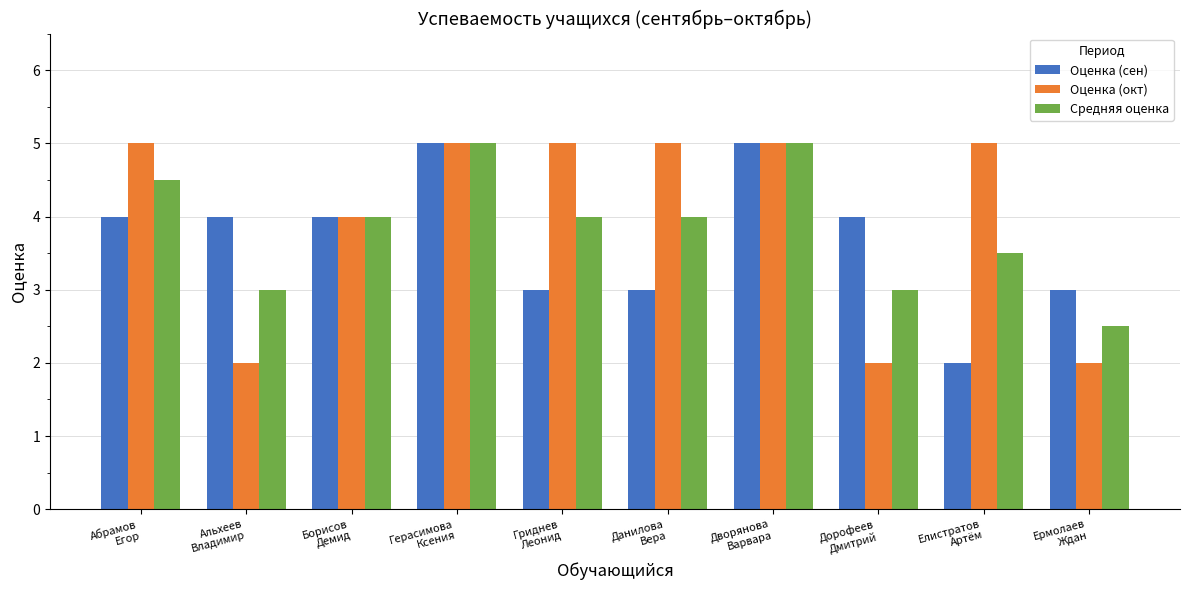

Is the value of Оценка (сен) at Данилова
Вера greater than the value of Оценка (окт) at Данилова
Вера?

No